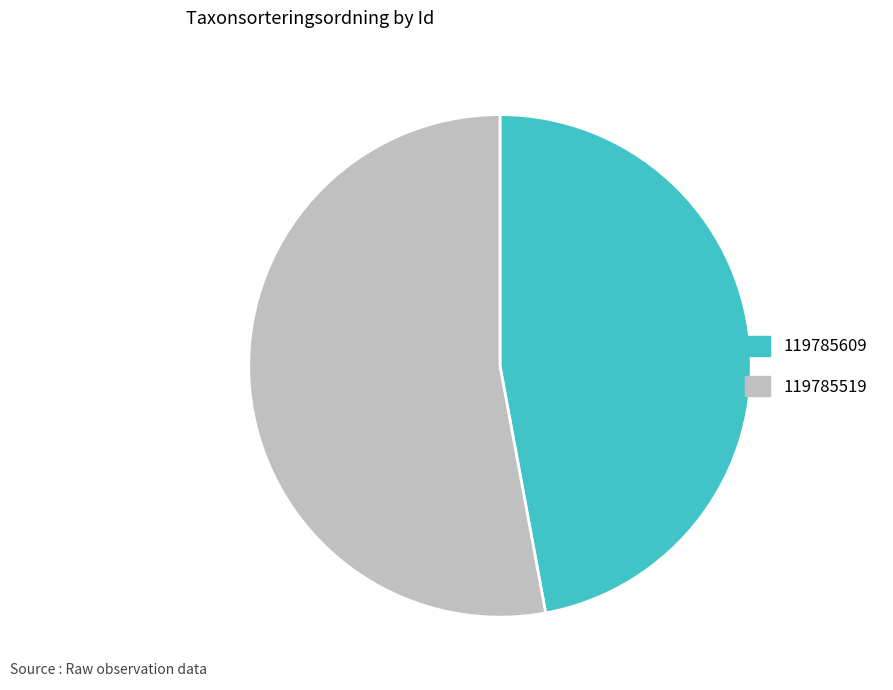

Which has a higher value, 119785519 or 119785609?

119785519